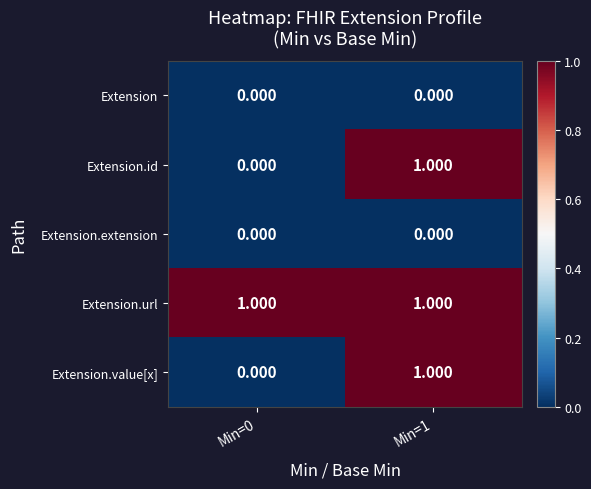

Is the value of Extension.value[x] at Min=1 greater than the value of Extension.id at Min=0?

Yes